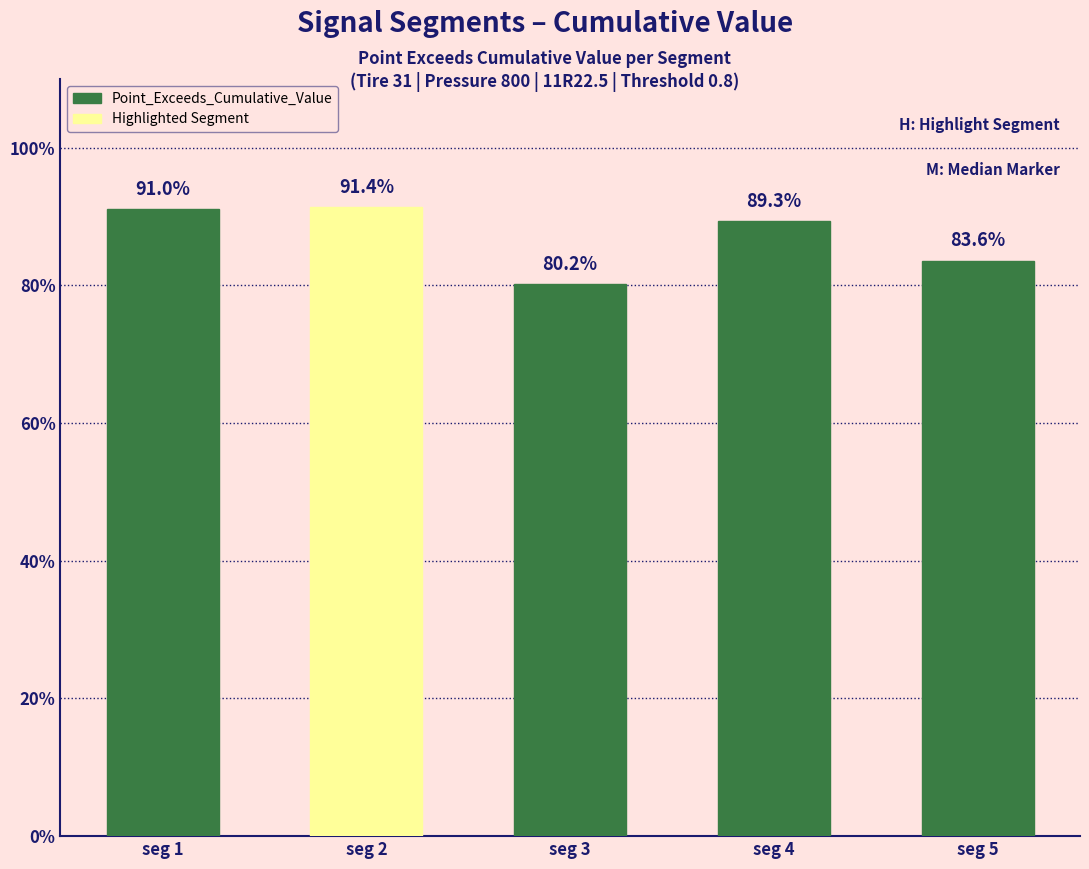

True or false: the data shows 0.9 at signal segment 4.

True